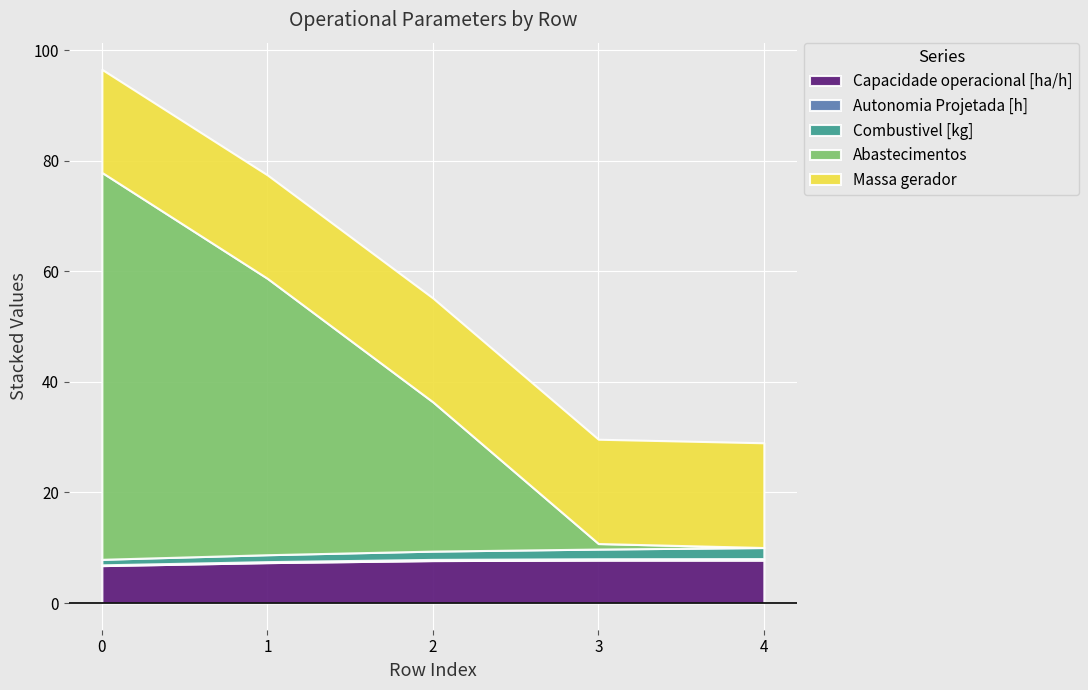

How many lines are shown in the chart?

5